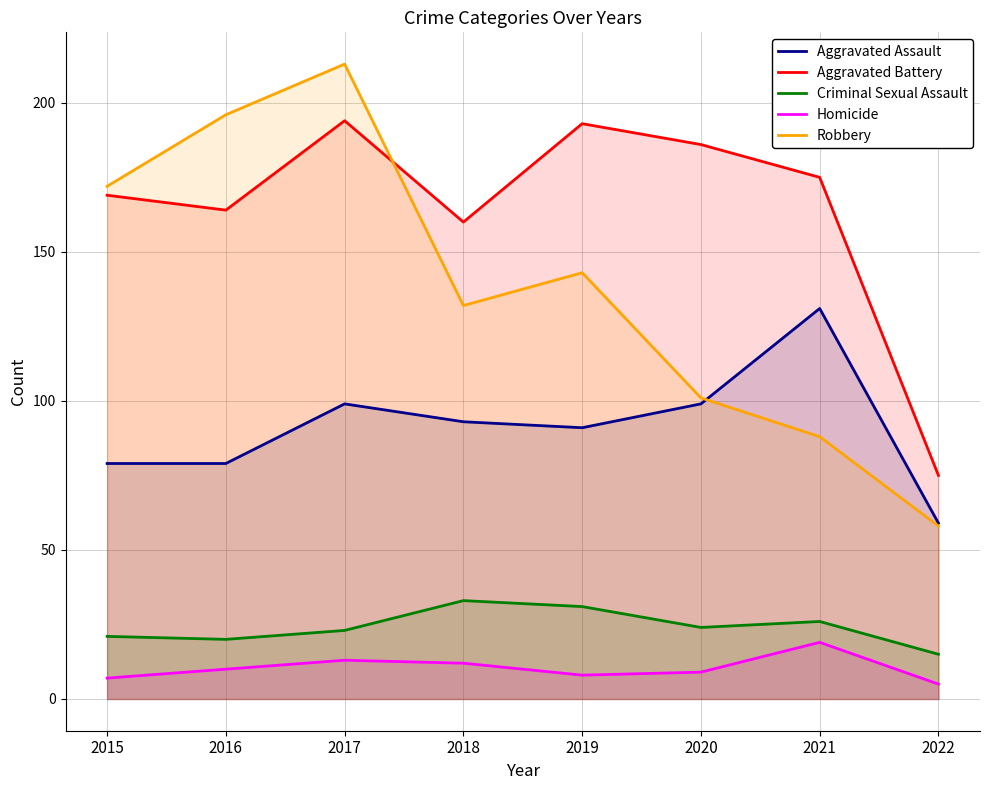

True or false: Aggravated Battery and Aggravated Assault intersect in this chart.

False